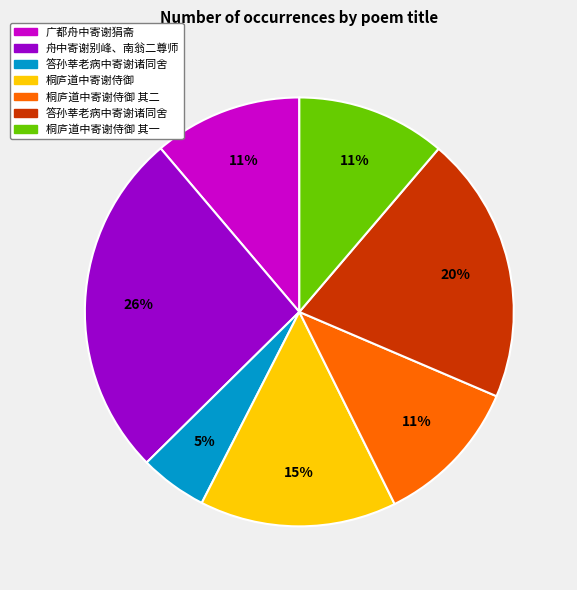

To the nearest percent, what is the difference between the largest and smallest slice percentages?

21%